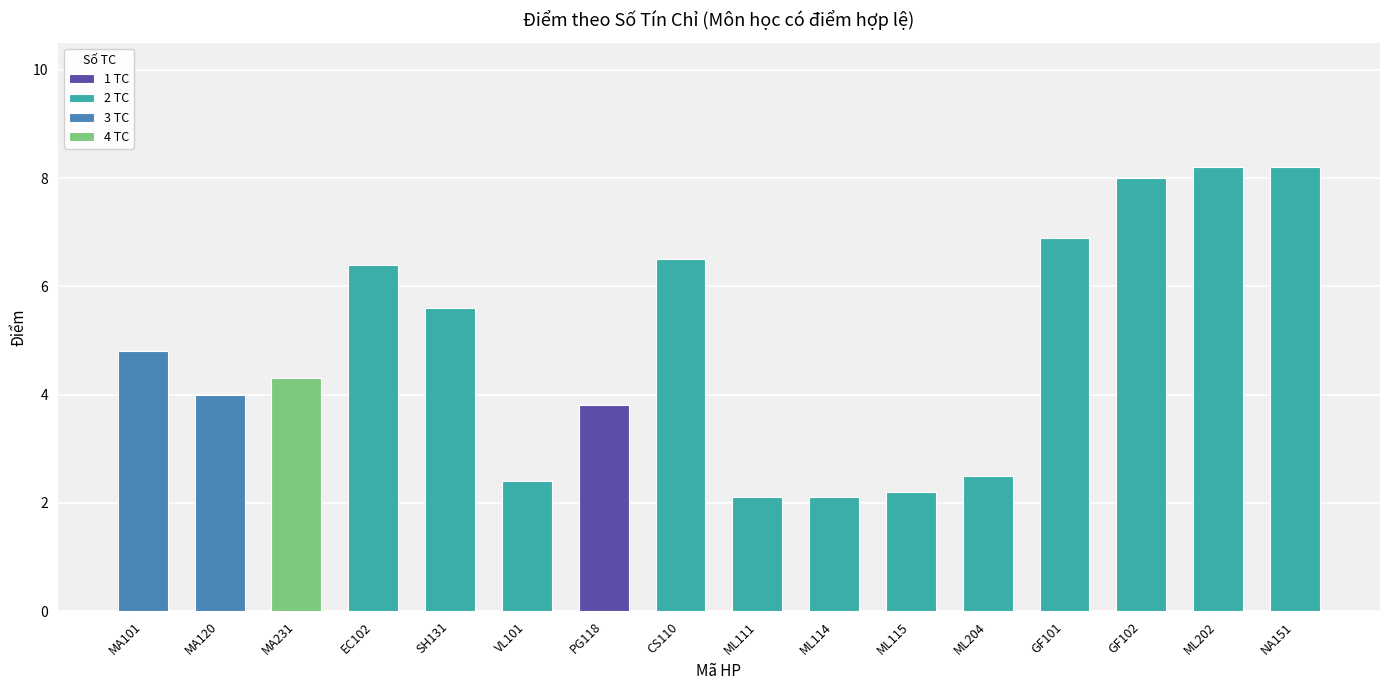

What is the difference between the second highest and second lowest values?

6.1